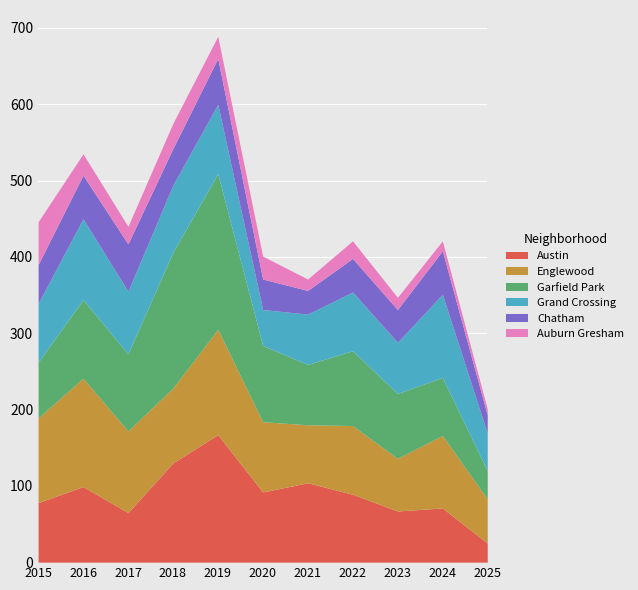

How many lines are shown in the chart?

6